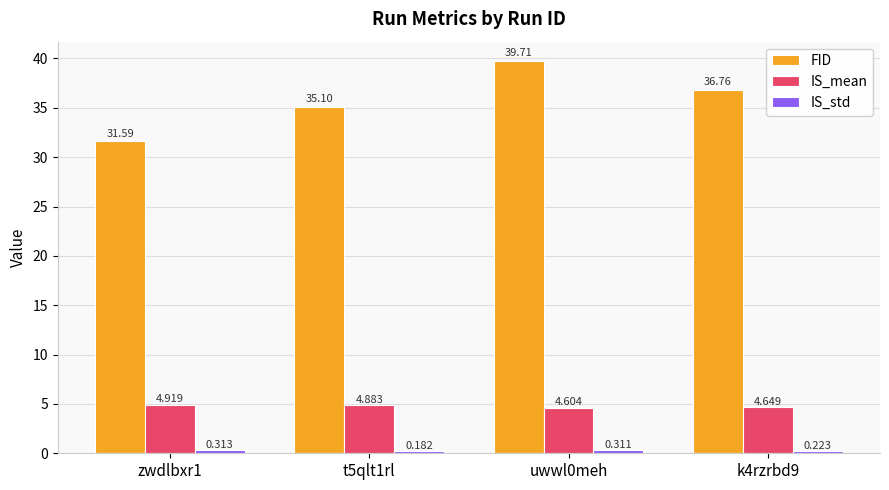

Which series has the largest range (max minus min)?

FID